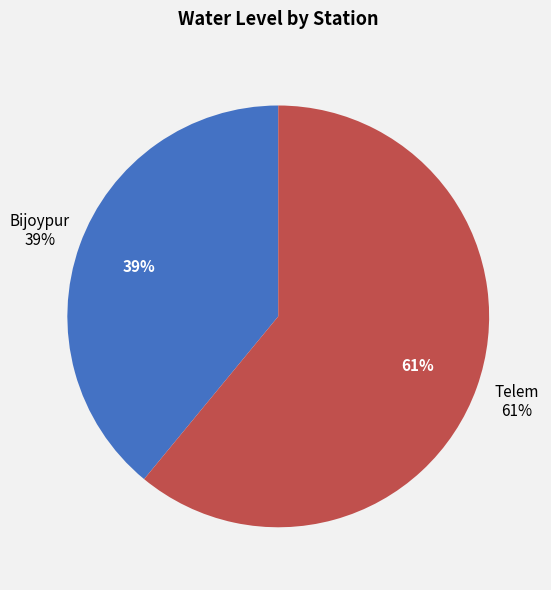

What is the total percentage of Bijoypur and Telem?

100.0%